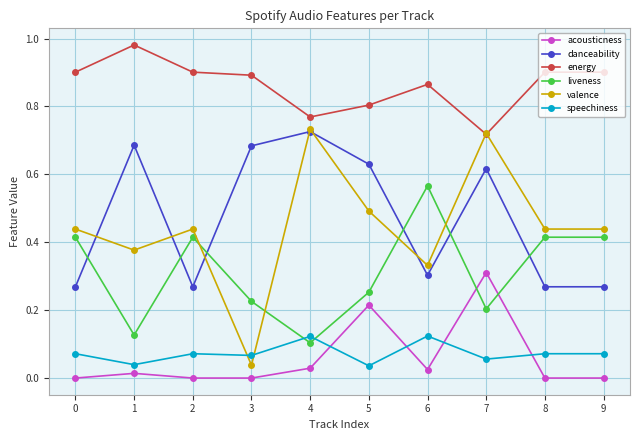

What is the total value across all series at 8?

2.1